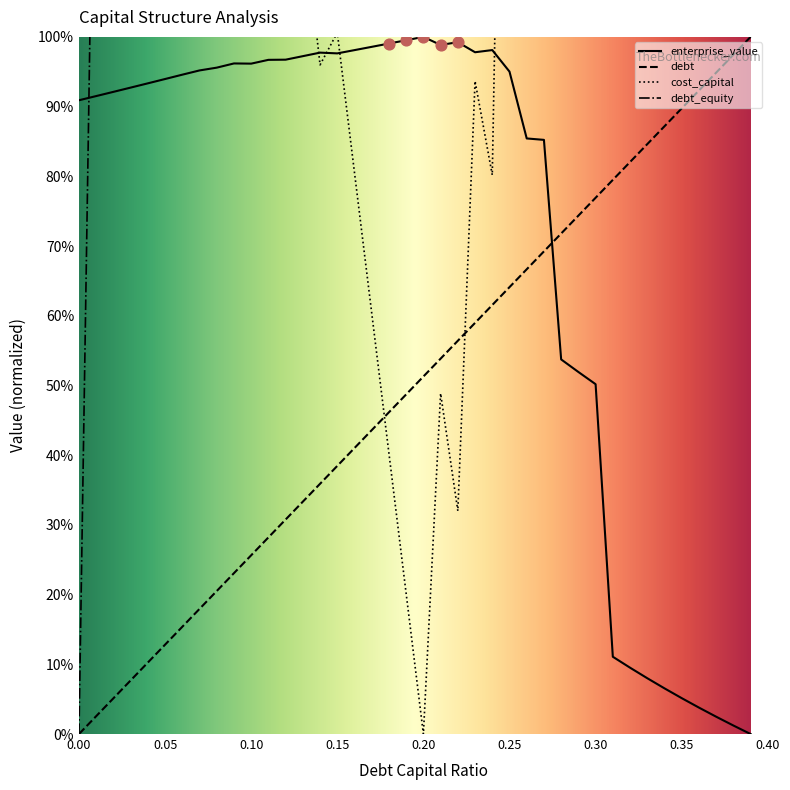

How many times do debt and enterprise_value cross each other?

1